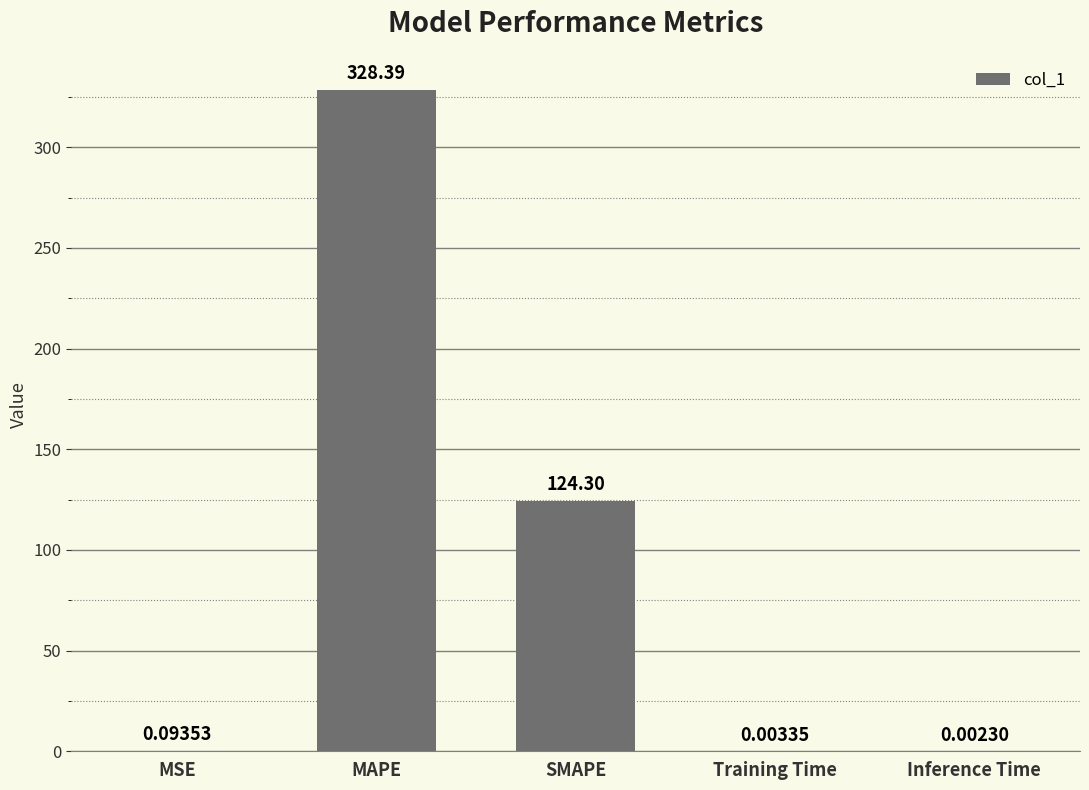

What is the sum of all values?

452.8